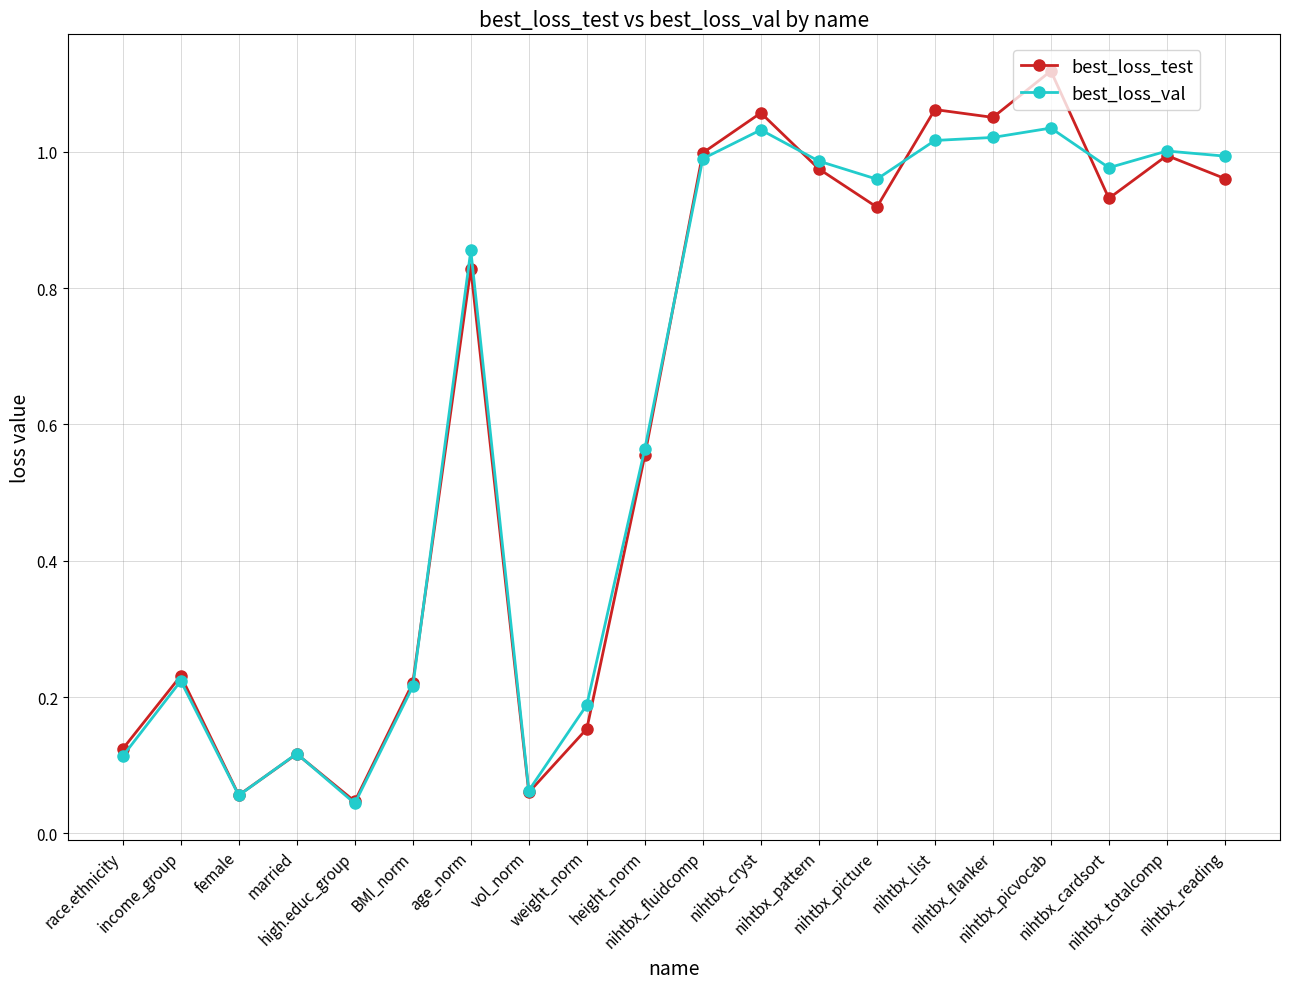

Is this an area chart (filled region under the line)?

No